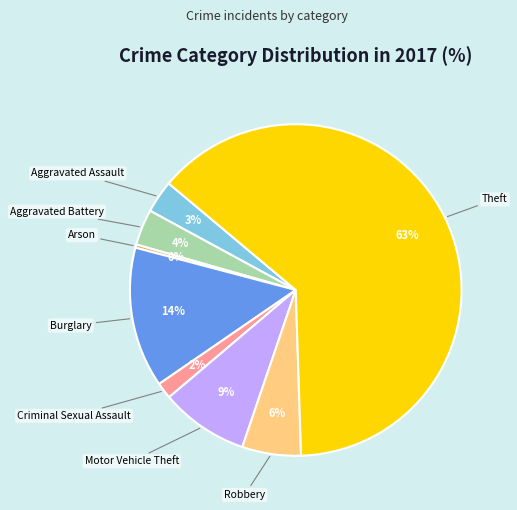

Is there a majority slice in this chart?

Yes